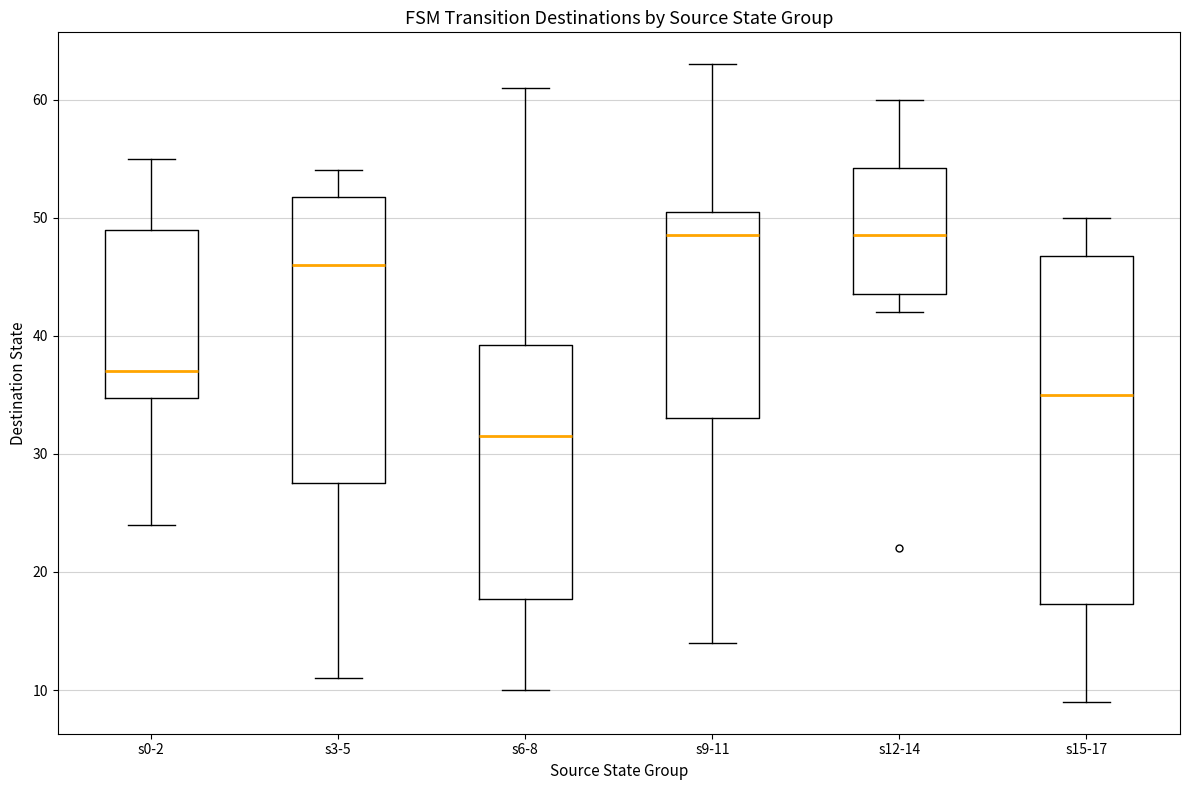

Comparing the boxes themselves (not the whiskers), which one is the tallest?

s15-17